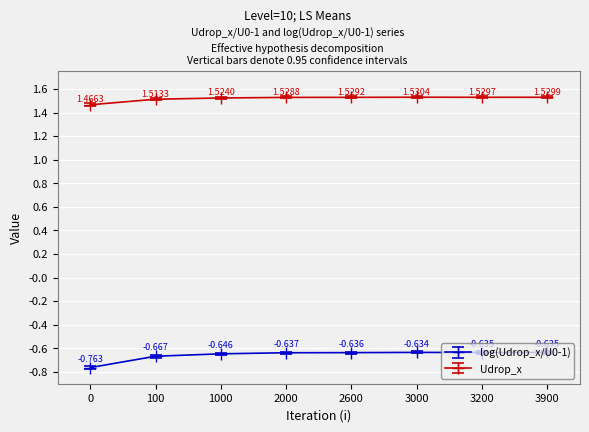

What is the difference between the highest and lowest values at 3000?

2.2